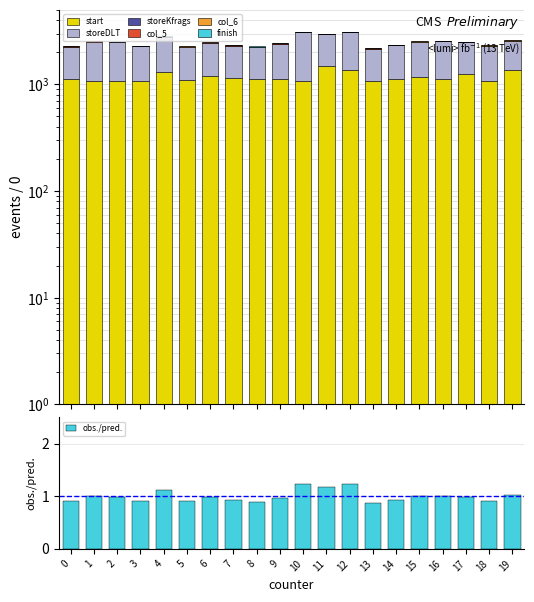

At how many categories does at least one series exceed 1639?

2